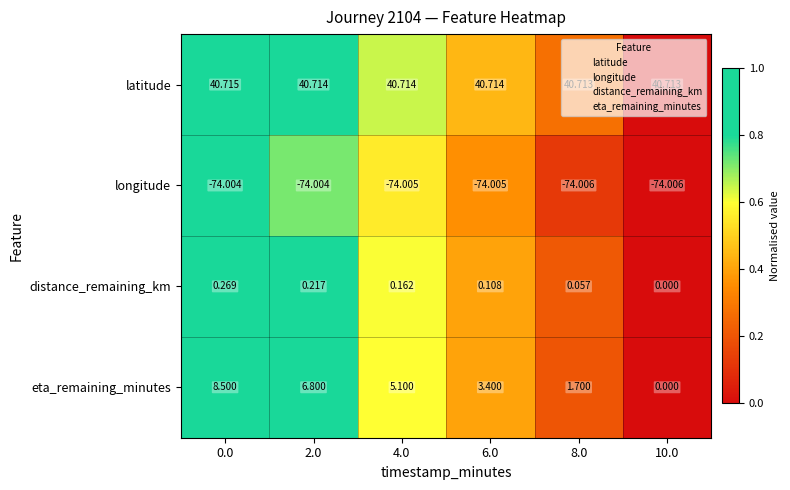

Which series has the largest total across all categories?

latitude